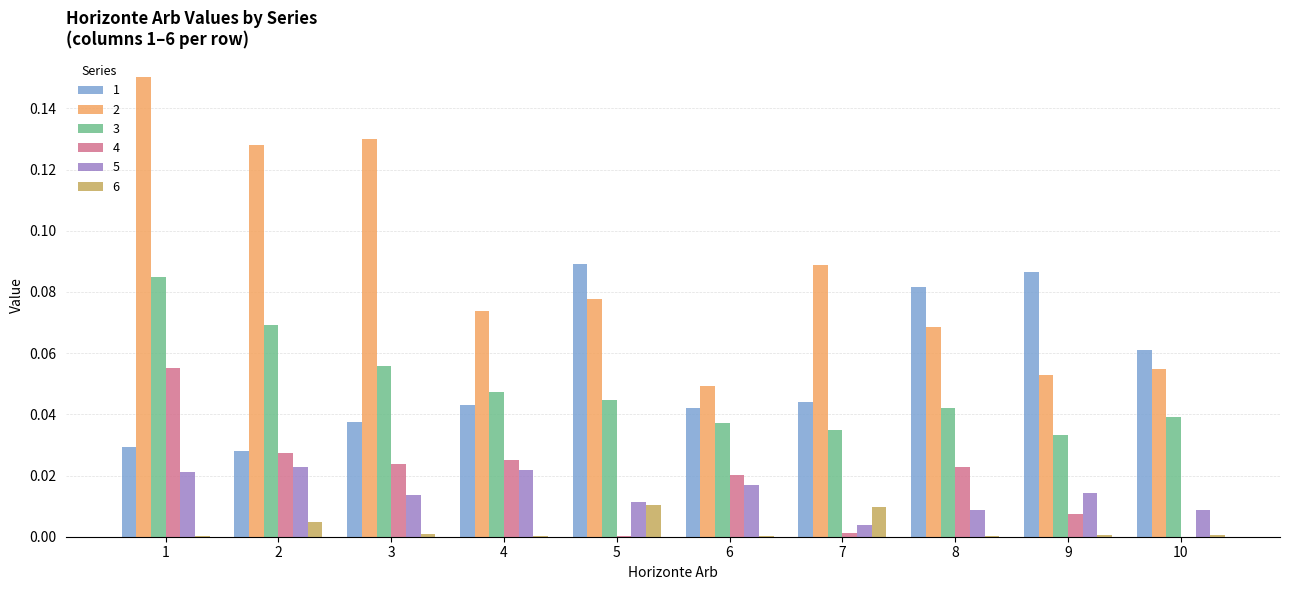

Between 1 and 10, which series saw the biggest shift?

2